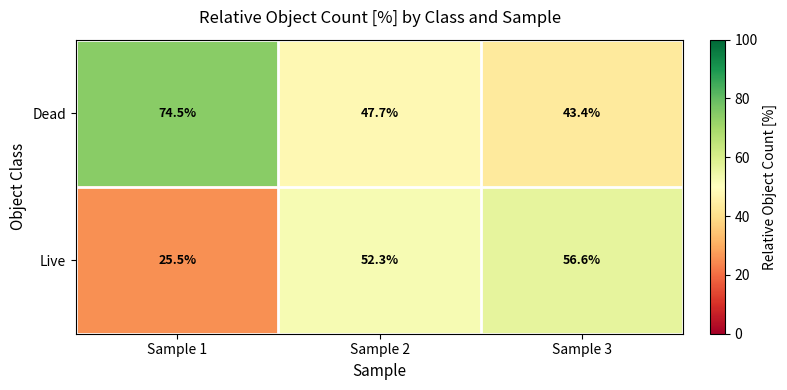

How many data points in Dead are above 47?

2